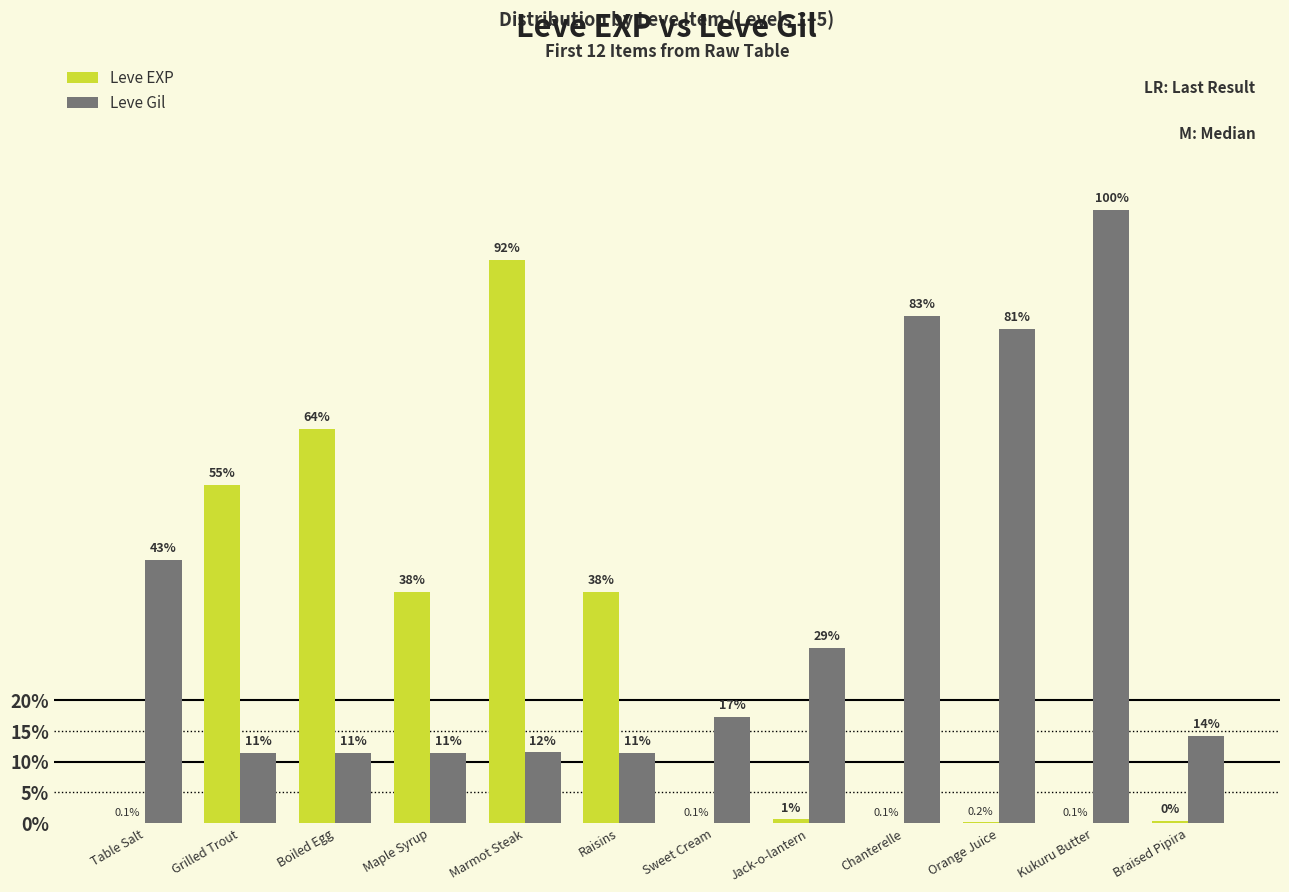

At which label does Leve Gil reach its minimum?

Grilled Trout